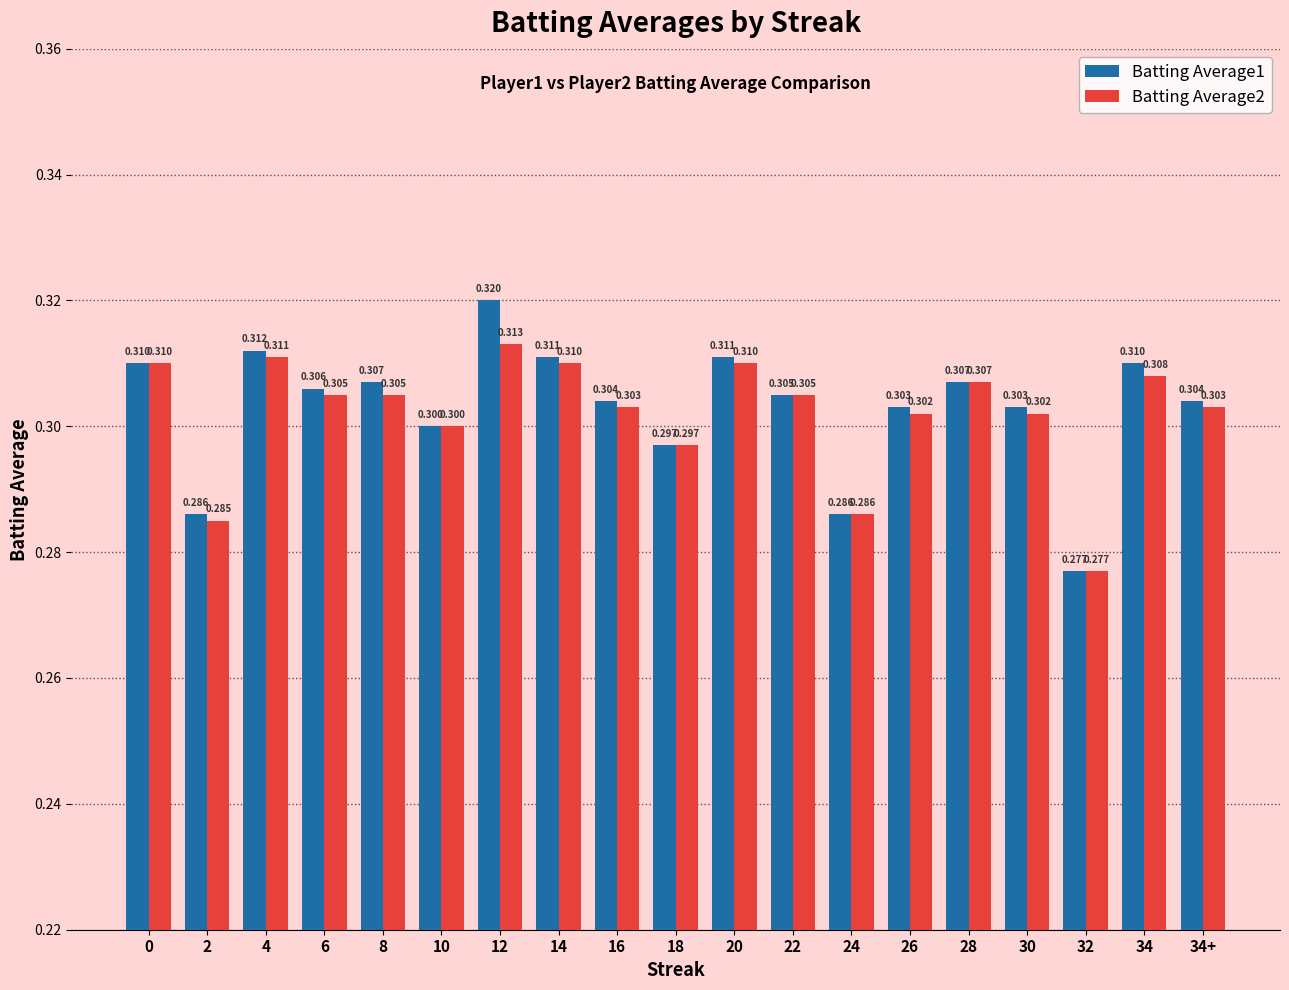

What is the label of the 7th bar from the left?

12